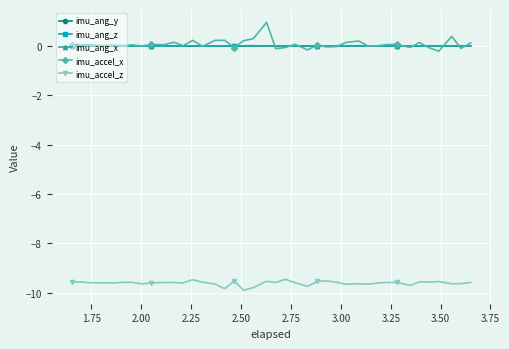

True or false: imu_ang_z and imu_accel_z cross at least once.

False